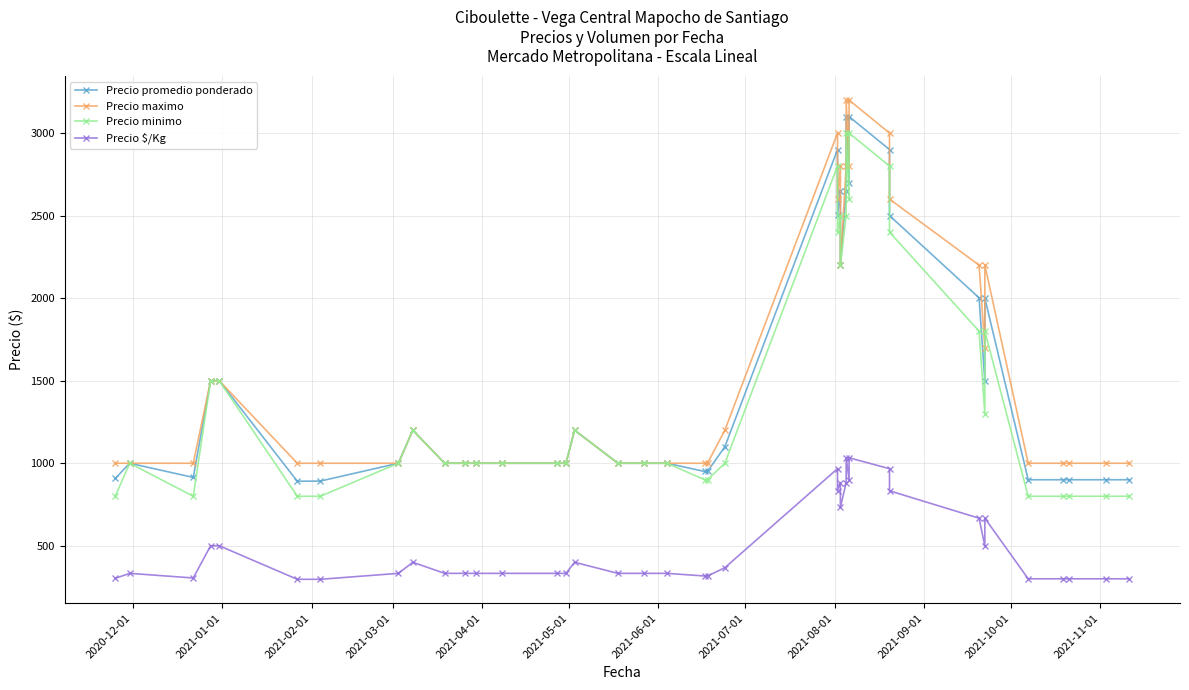

How many interior local valleys does the Precio promedio ponderado series have?

6